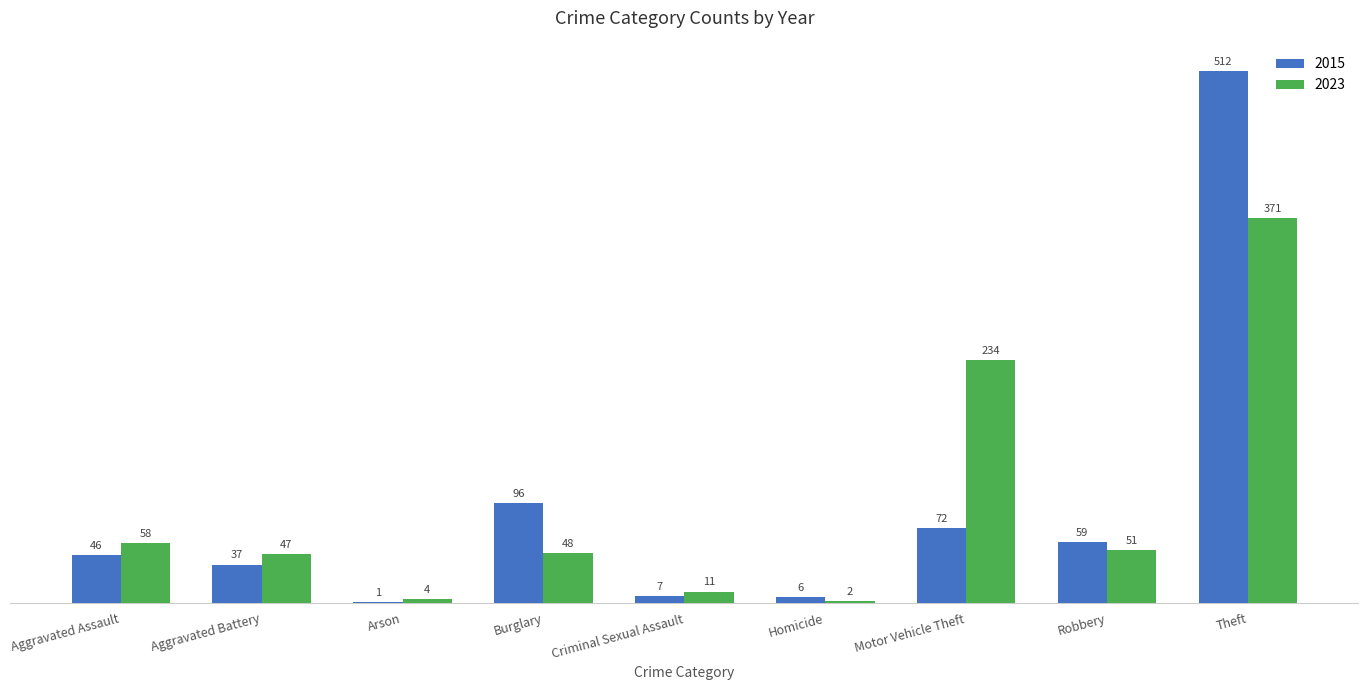

Which series has the largest total across all categories?

2015